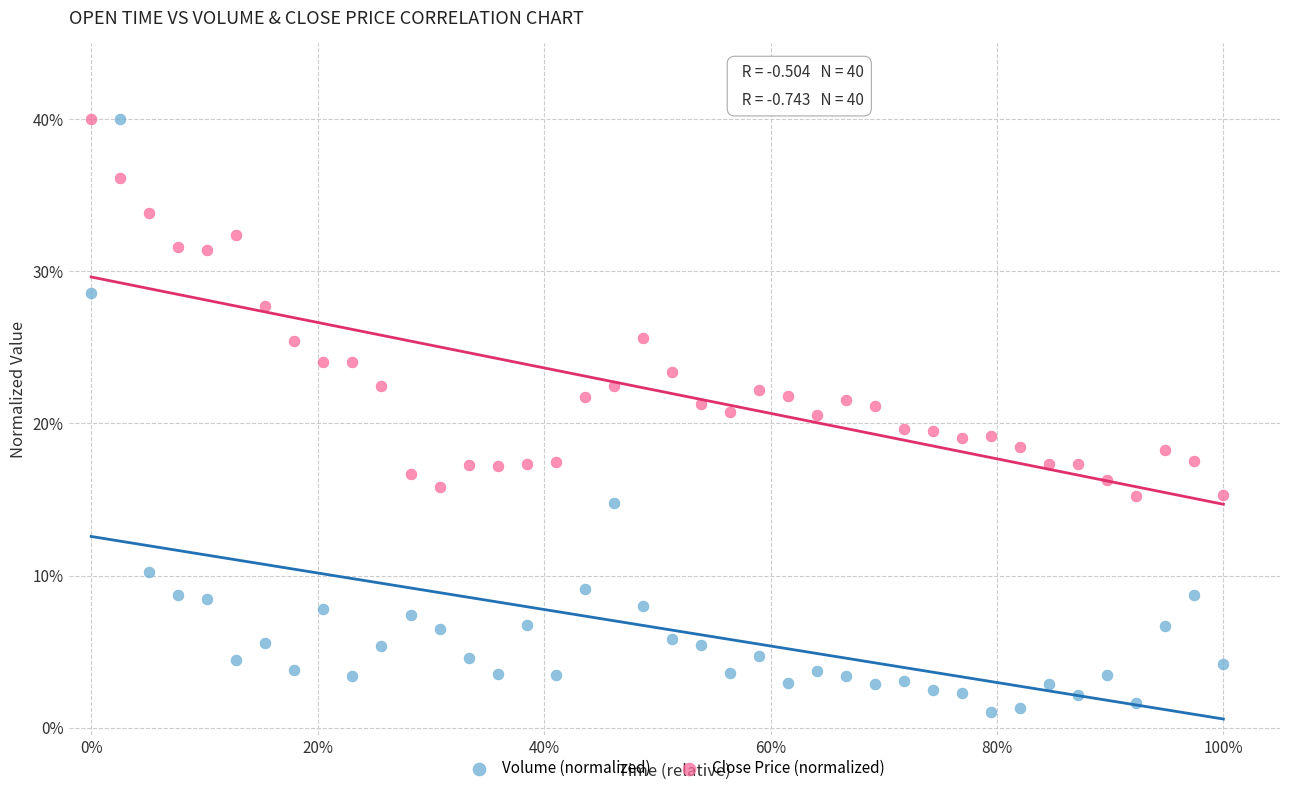

Which series contains the lowest Y value?

Volume (normalized)